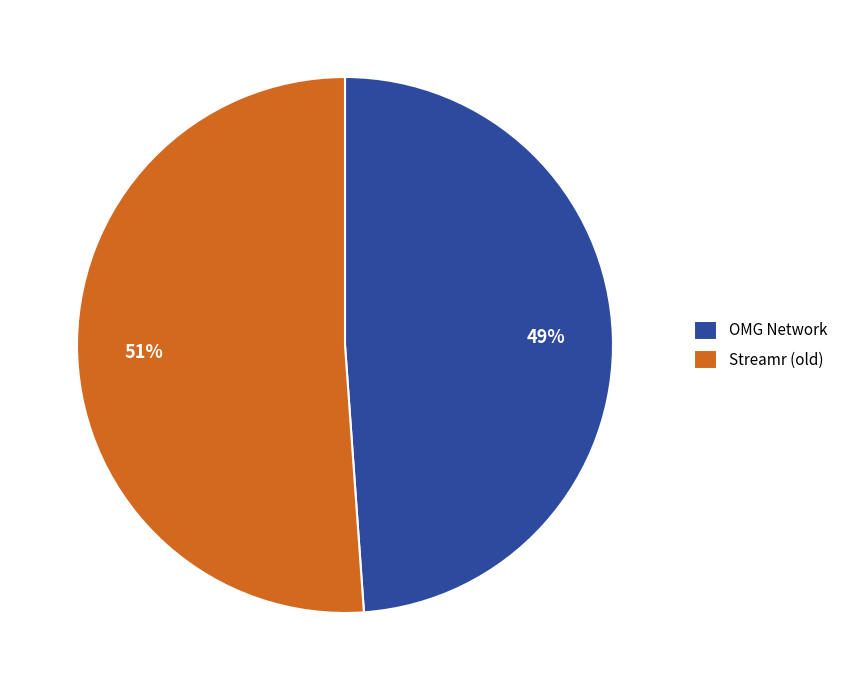

Count the number of slices in the pie.

2